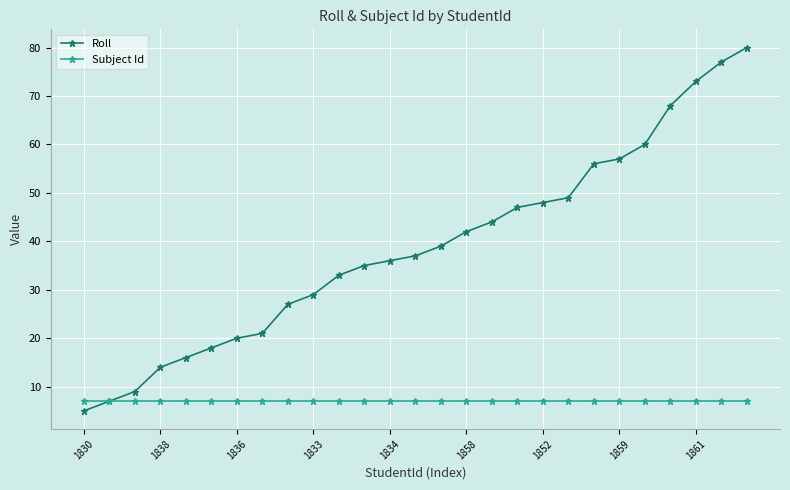

Rank the series by their maximum value, from lowest to highest.

Subject Id, Roll